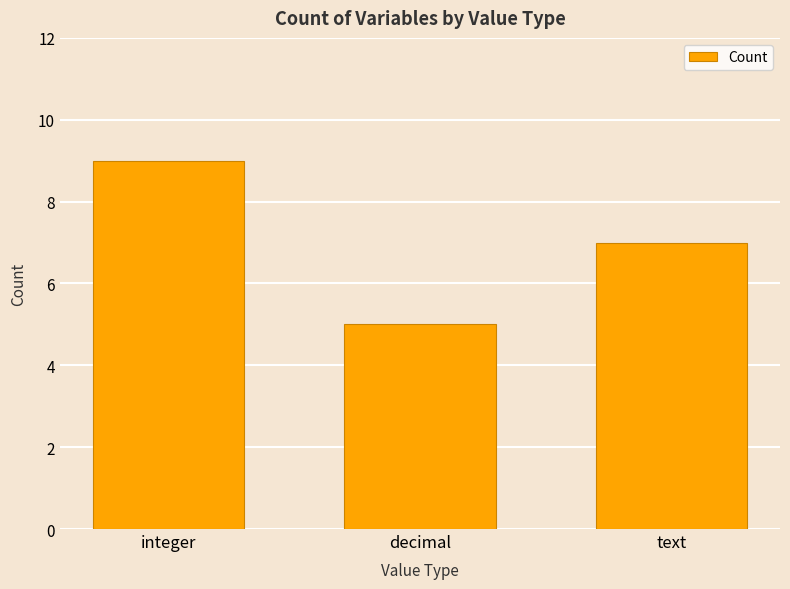

Count the number of data series in this chart.

1